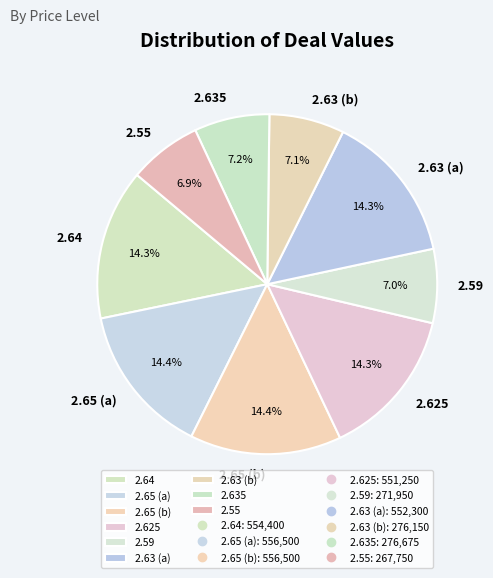

Combined, do 2.625 and 2.65 (a) account for over 50%?

No